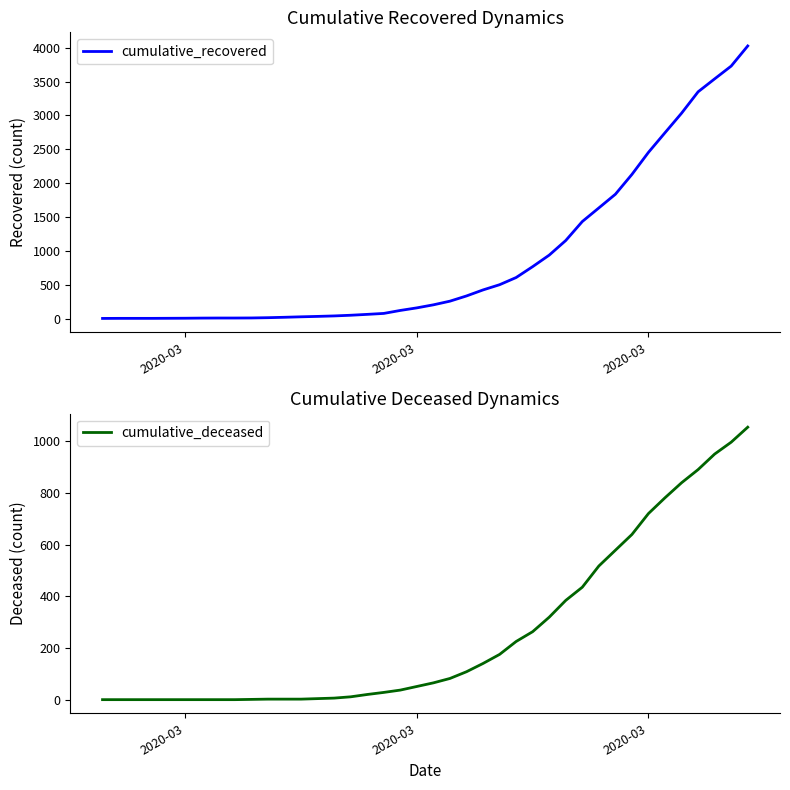

Does the chart have visible grid lines?

No